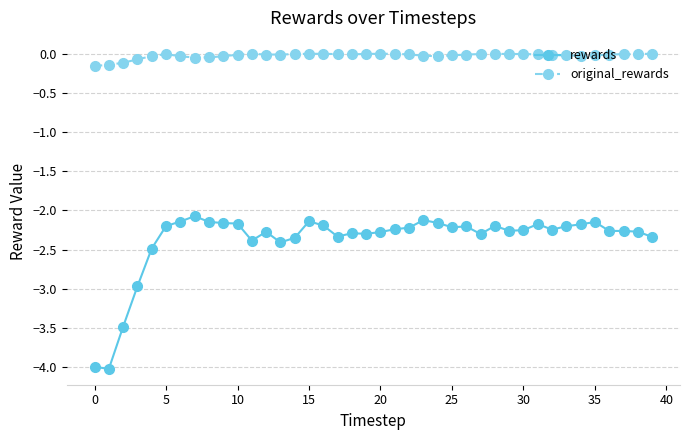

True or false: rewards has more than 2 interior local peaks.

True